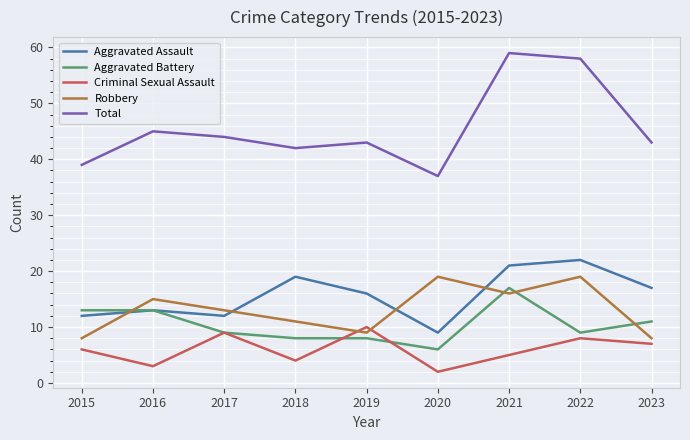

What is the difference between the maximum and minimum values in the Total series?

22